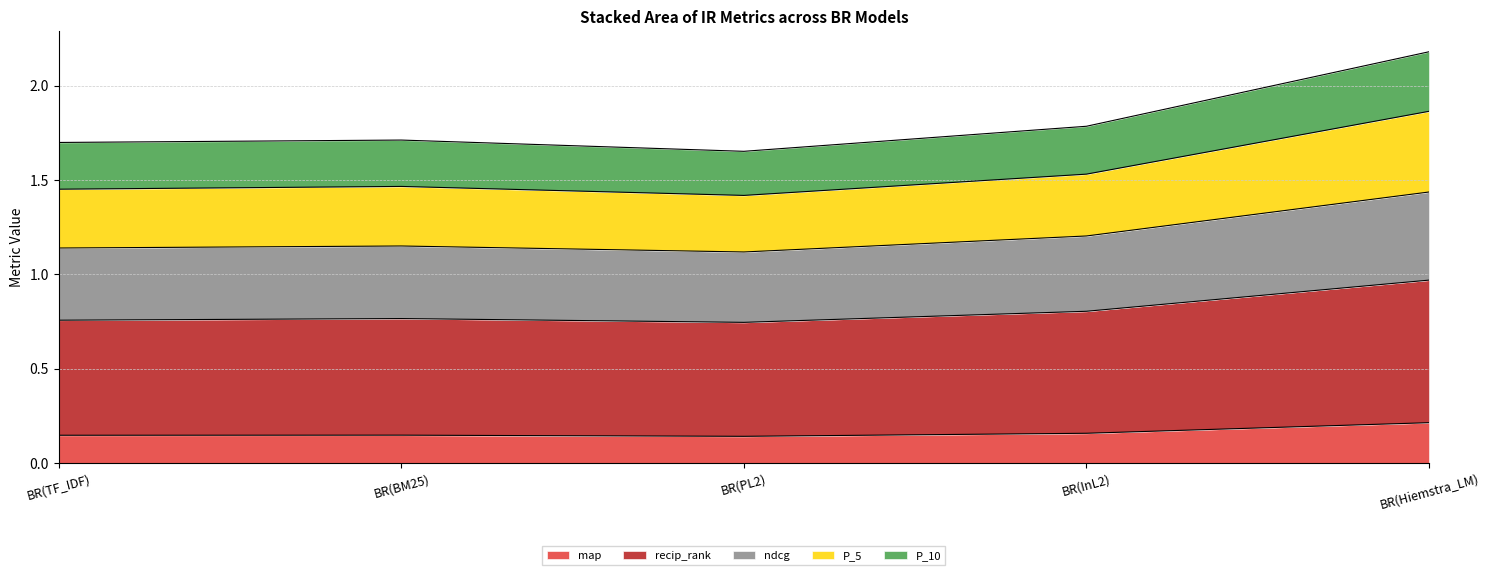

What are all the series names shown in the legend?

map, recip_rank, ndcg, P_5, P_10